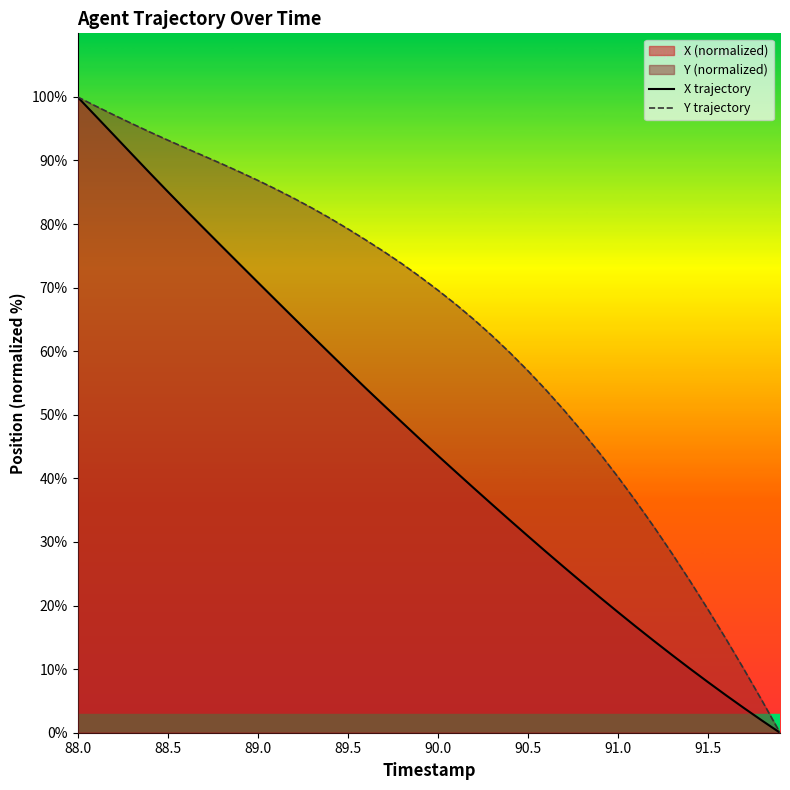

How many lines are shown in the chart?

2